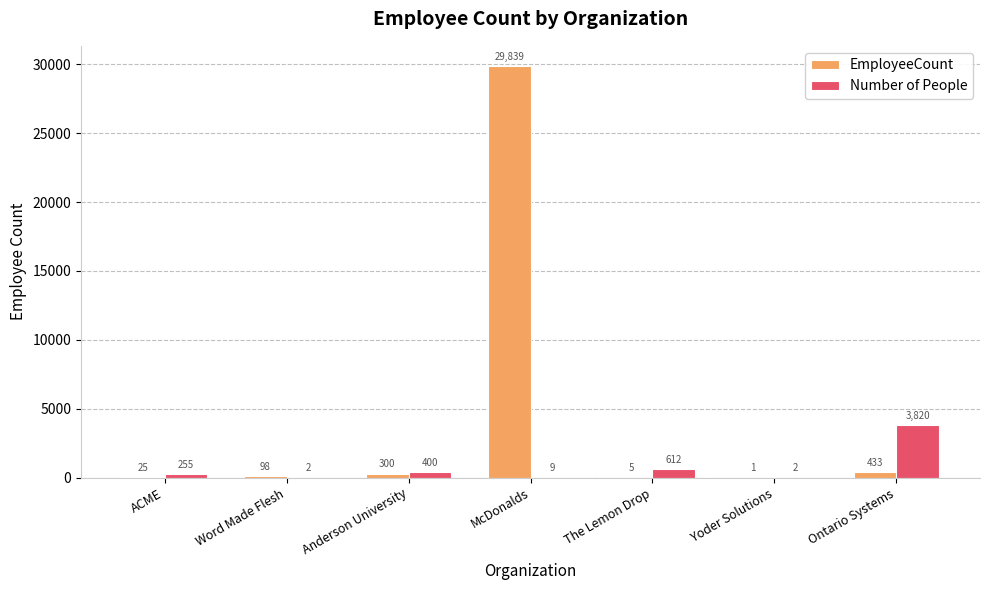

What is the average value of the Number of People series?

729